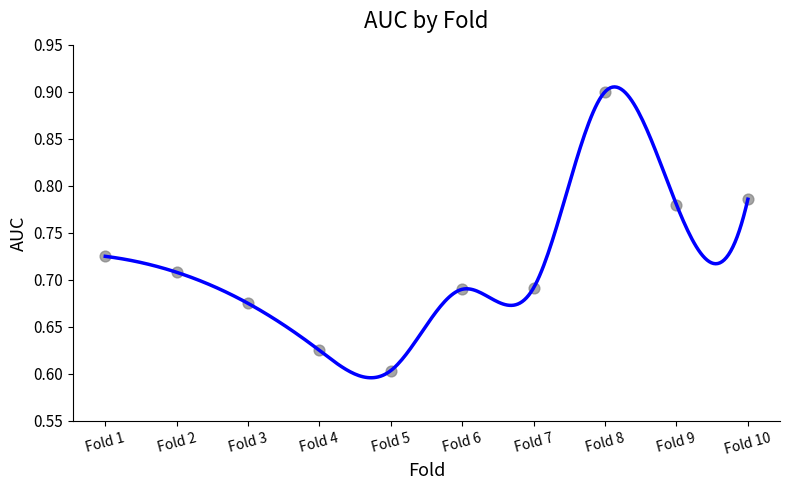

What is the range of Y values (max minus min)?

0.3